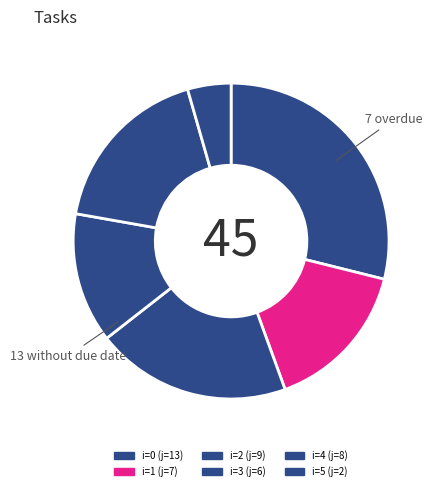

How many segments does this pie chart have?

6